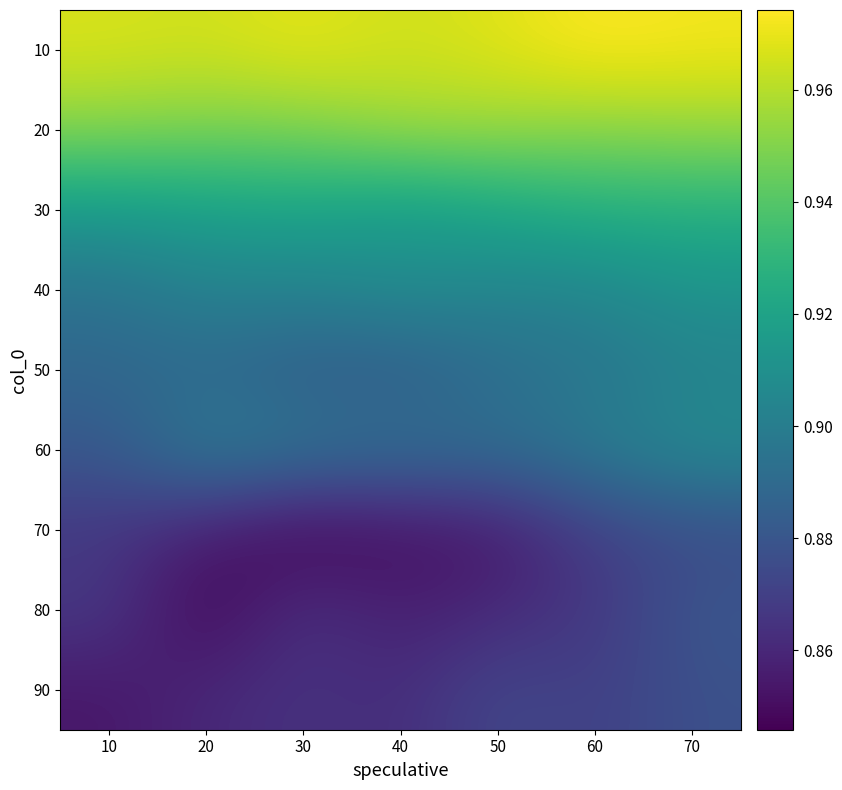

What is the difference between the highest and lowest values at 10?

0.1